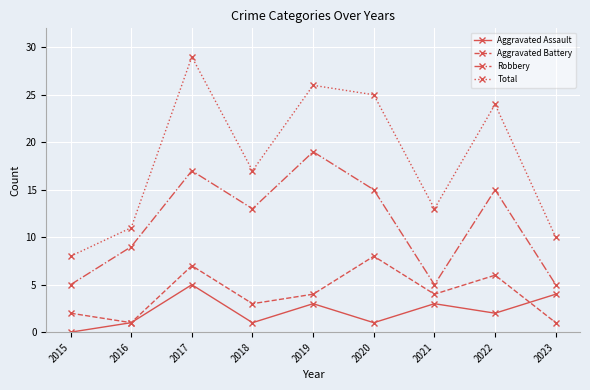

What is the maximum value shown in the chart?

29